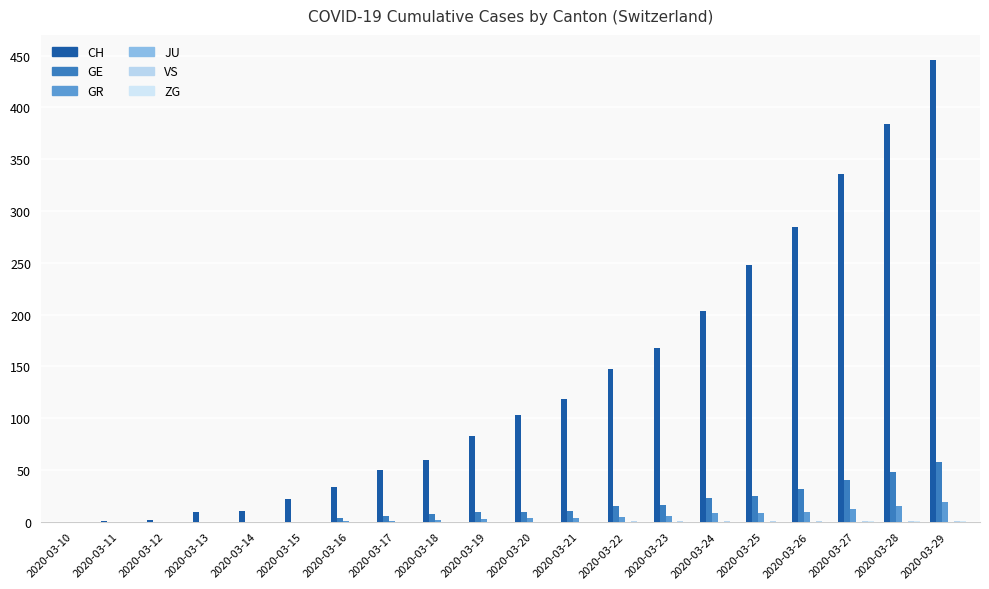

What is the spread (max minus min) of values at 2020-03-23?

168